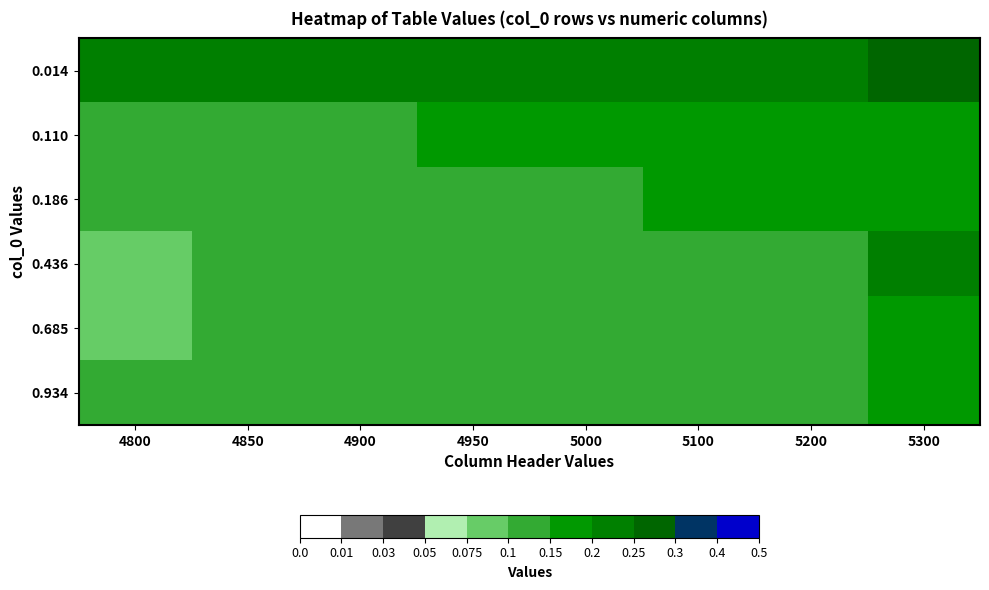

Reading left to right, what are all the values shown in this chart?

0.014: 4800=0.2	4850=0.2	4900=0.2	4950=0.2	5000=0.2	5100=0.2	5200=0.2	5300=0.3
0.110: 4800=0.1	4850=0.1	4900=0.1	4950=0.2	5000=0.2	5100=0.2	5200=0.2	5300=0.2
0.186: 4800=0.1	4850=0.1	4900=0.1	4950=0.1	5000=0.1	5100=0.2	5200=0.2	5300=0.2
0.436: 4800=0.1	4850=0.1	4900=0.1	4950=0.1	5000=0.1	5100=0.1	5200=0.1	5300=0.2
0.685: 4800=0.1	4850=0.1	4900=0.1	4950=0.1	5000=0.1	5100=0.1	5200=0.1	5300=0.2
0.934: 4800=0.1	4850=0.1	4900=0.1	4950=0.1	5000=0.1	5100=0.1	5200=0.1	5300=0.2